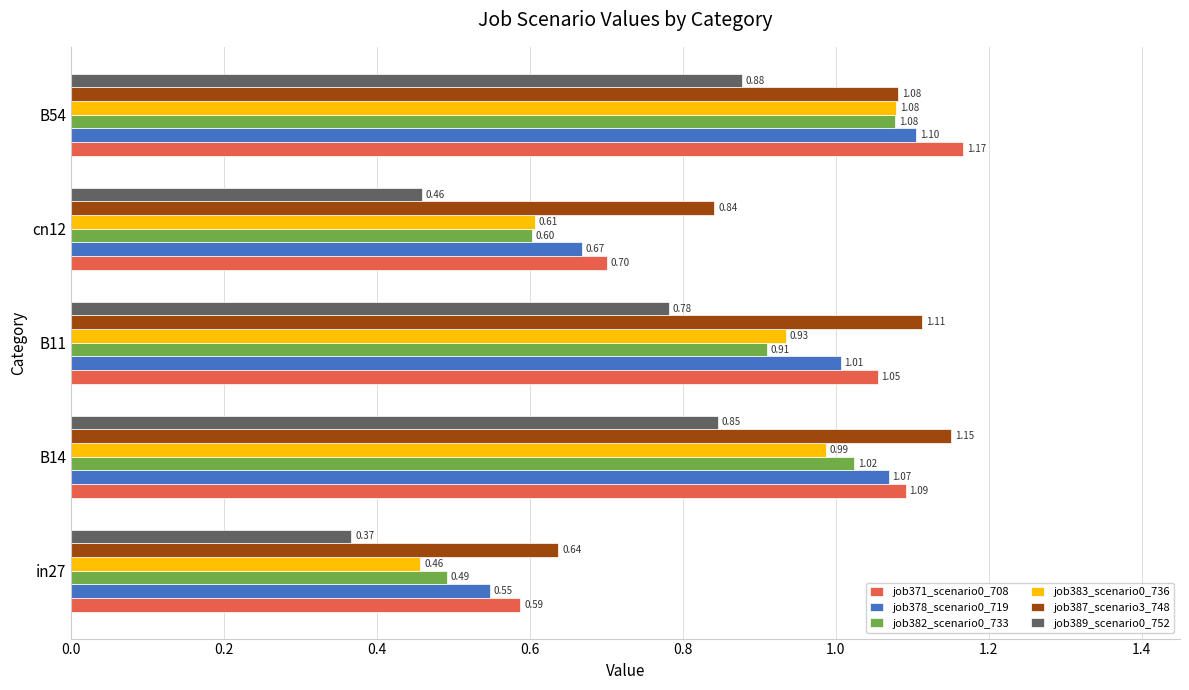

Which category has the highest value in the job382_scenario0_733 series?

B54